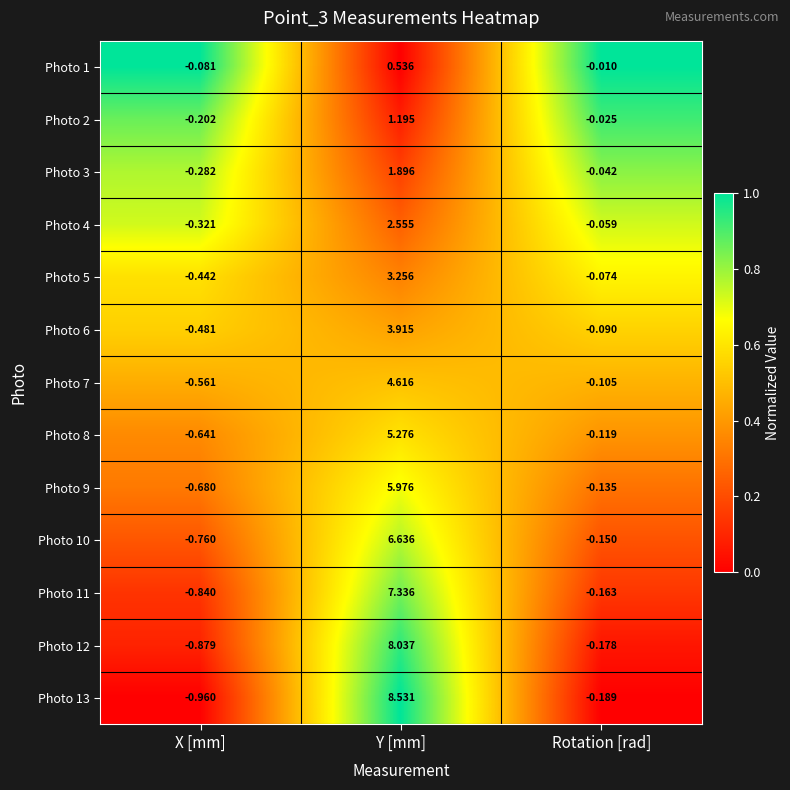

Rank the categories by Photo 3 value from highest to lowest.

Y [mm], Rotation [rad], X [mm]